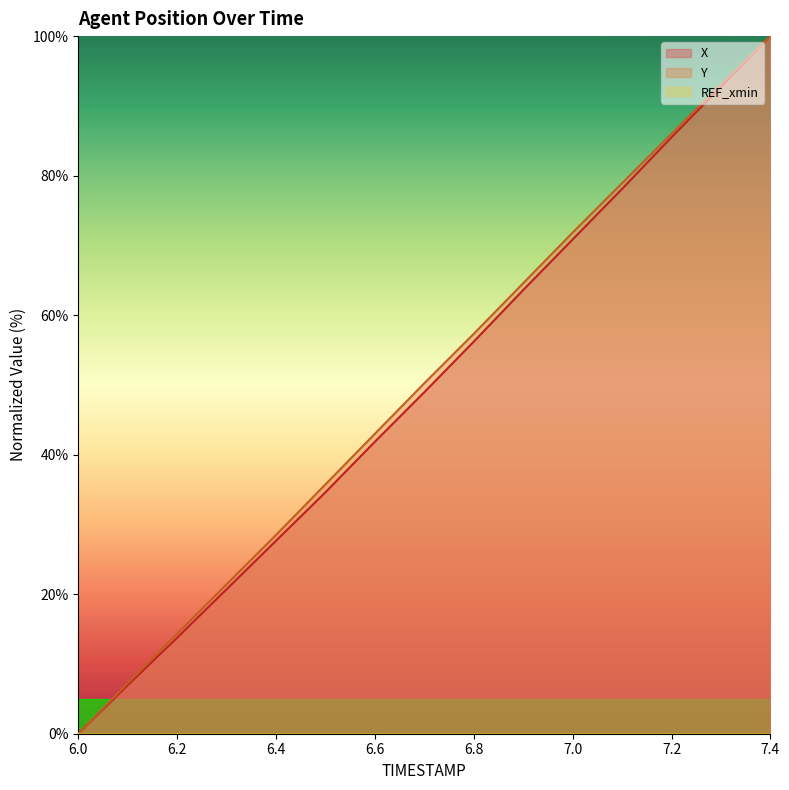

True or false: Y and X intersect in this chart.

False